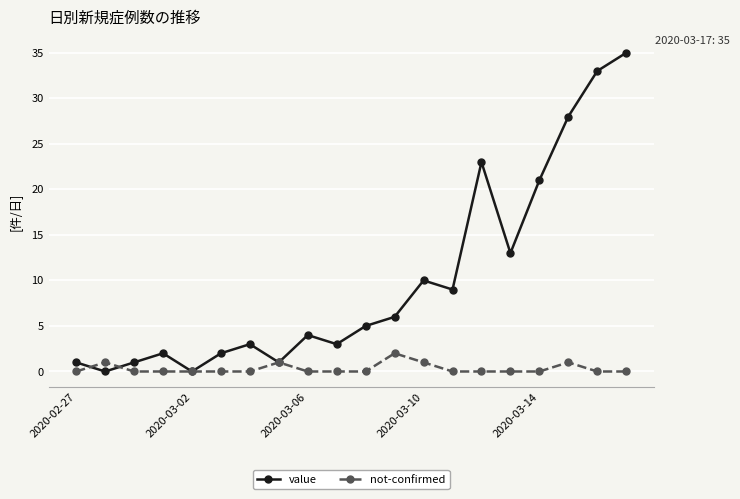

What is the value of the value point at the 15th from the left?

23